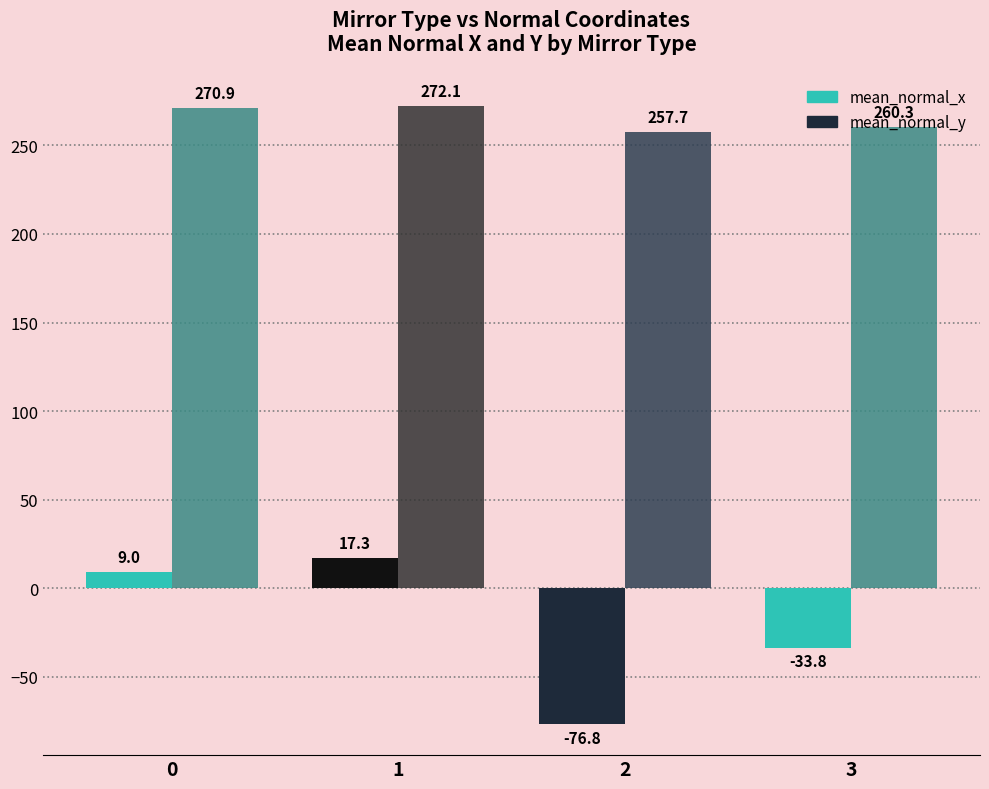

How many values in mean_normal_x are below zero?

2